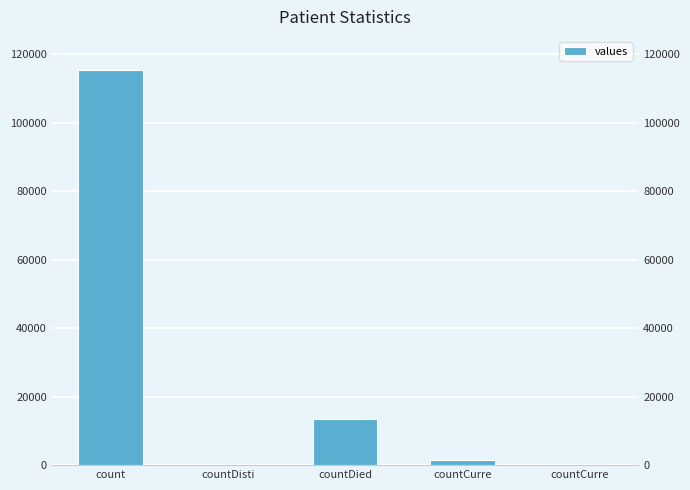

Which category has the lowest value across all series?

countDisti